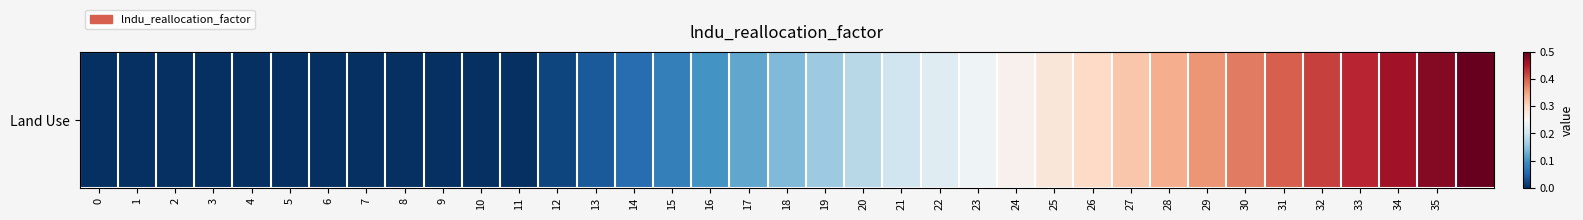

What is the average value?

0.2